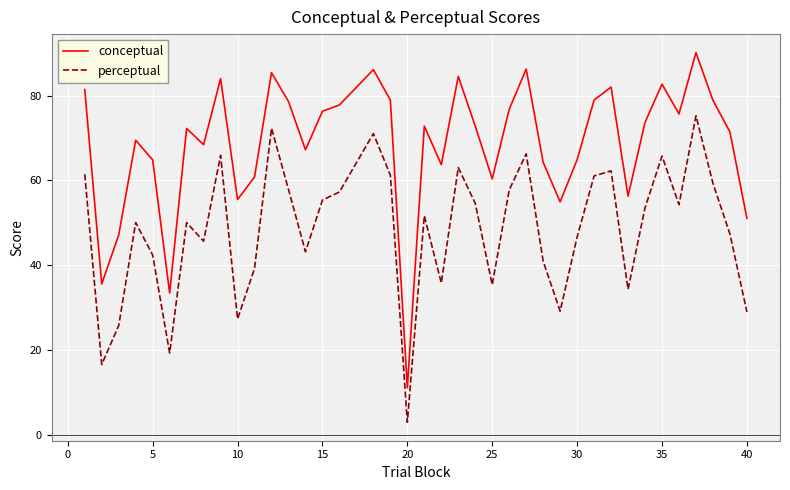

Which series has the largest range (max minus min)?

conceptual